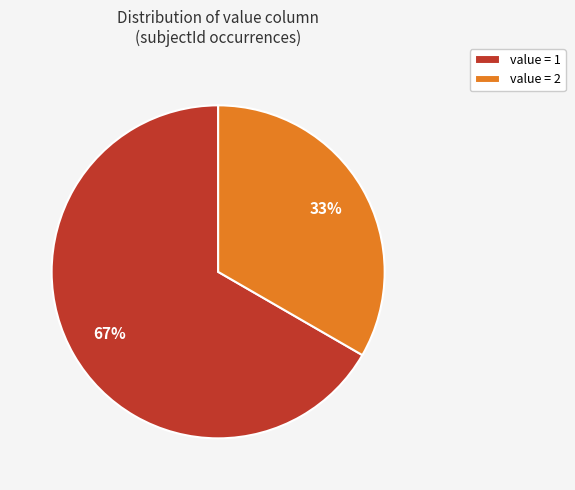

Is the sum of value = 2 and value = 1 greater than half?

Yes